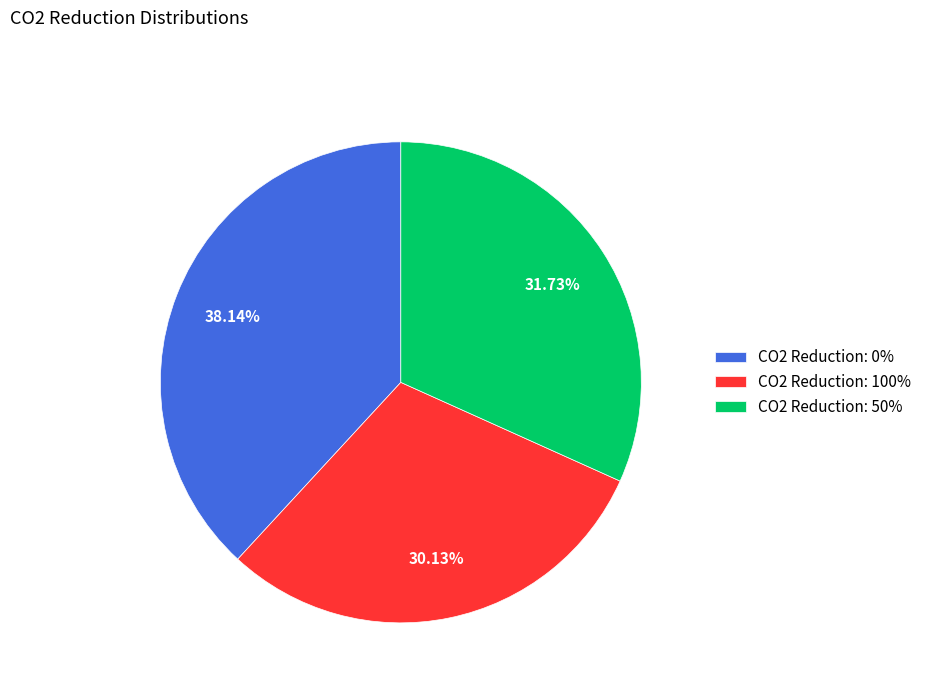

Does any single category account for the majority?

No